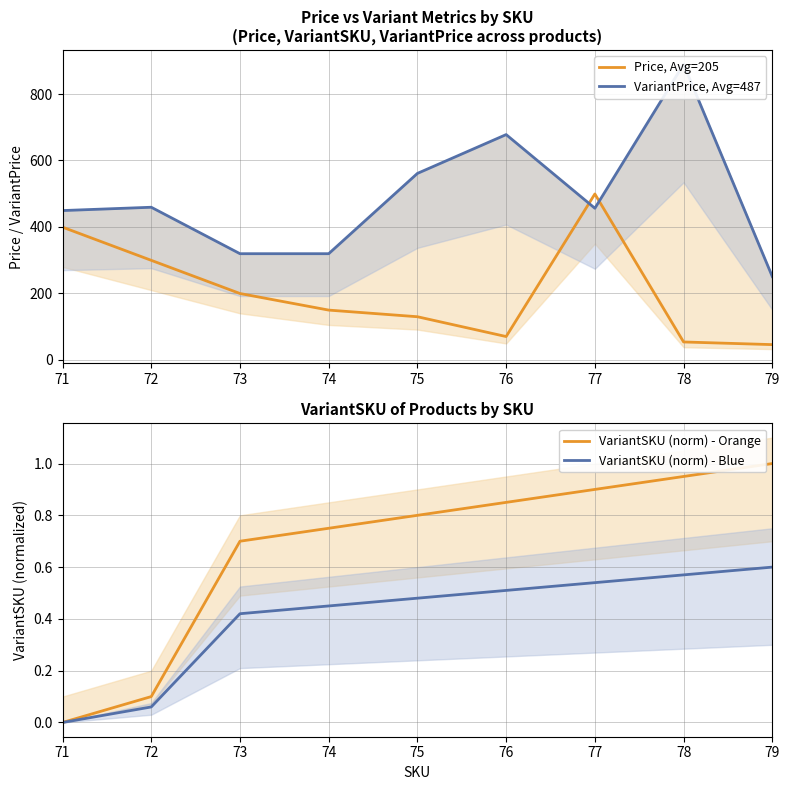

Reading right to left, list all the values displayed in this chart.

Price, Avg=205: 79=45.0	78=53.0	77=499.0	76=69.3	75=129.0	74=149.0	73=199.0	72=299.0	71=399.0
VariantPrice, Avg=487: 79=250.0	78=890.0	77=456.0	76=678.0	75=561.0	74=319.0	73=319.0	72=459.0	71=449.0
VariantSKU (norm) - Orange: 79=1.0	78=0.9	77=0.9	76=0.8	75=0.8	74=0.8	73=0.7	72=0.1	71=0.0
VariantSKU (norm) - Blue: 79=0.6	78=0.6	77=0.5	76=0.5	75=0.5	74=0.4	73=0.4	72=0.1	71=0.0